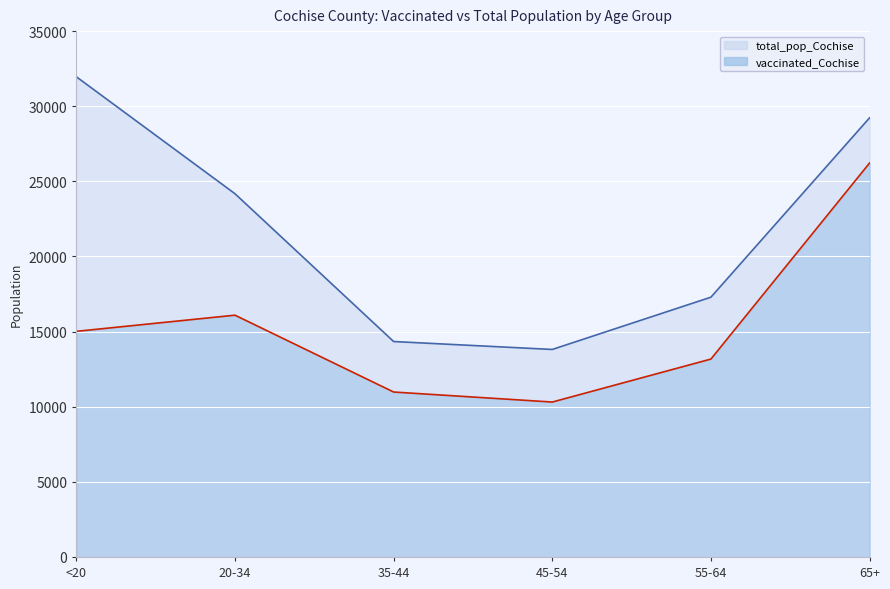

At which category does the chart reach its peak across all series?

<20